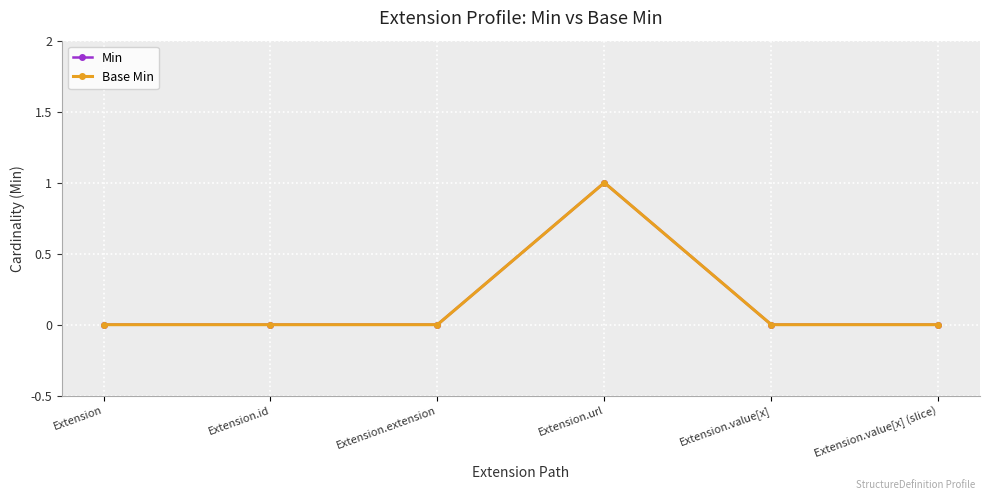

Does the chart have visible grid lines?

Yes